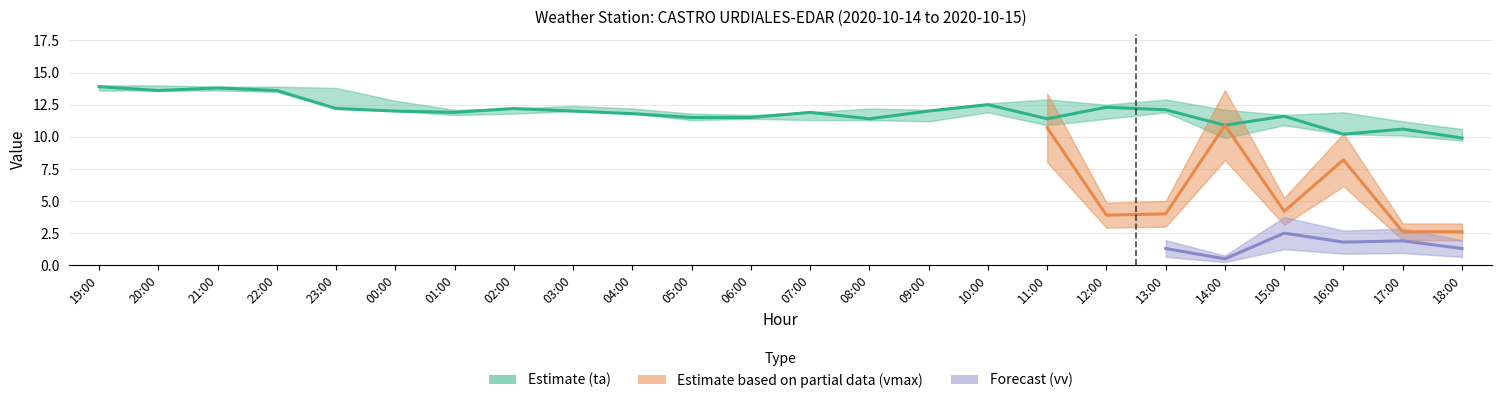

True or false: vv and tamin intersect in this chart.

False